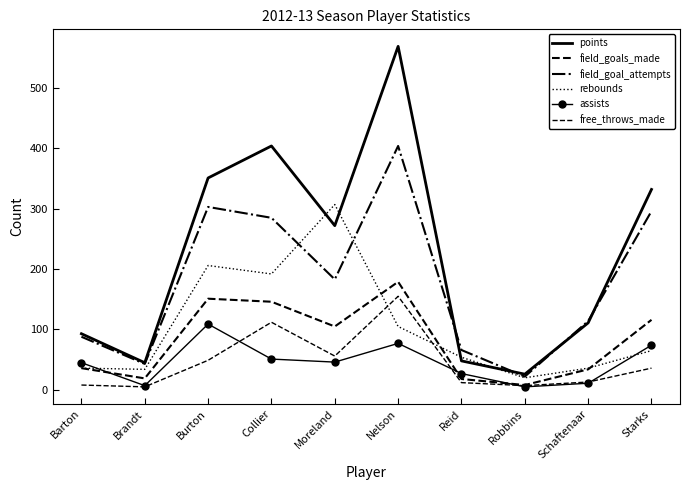

What is the difference between the maximum and minimum values in the free_throws_made series?

150